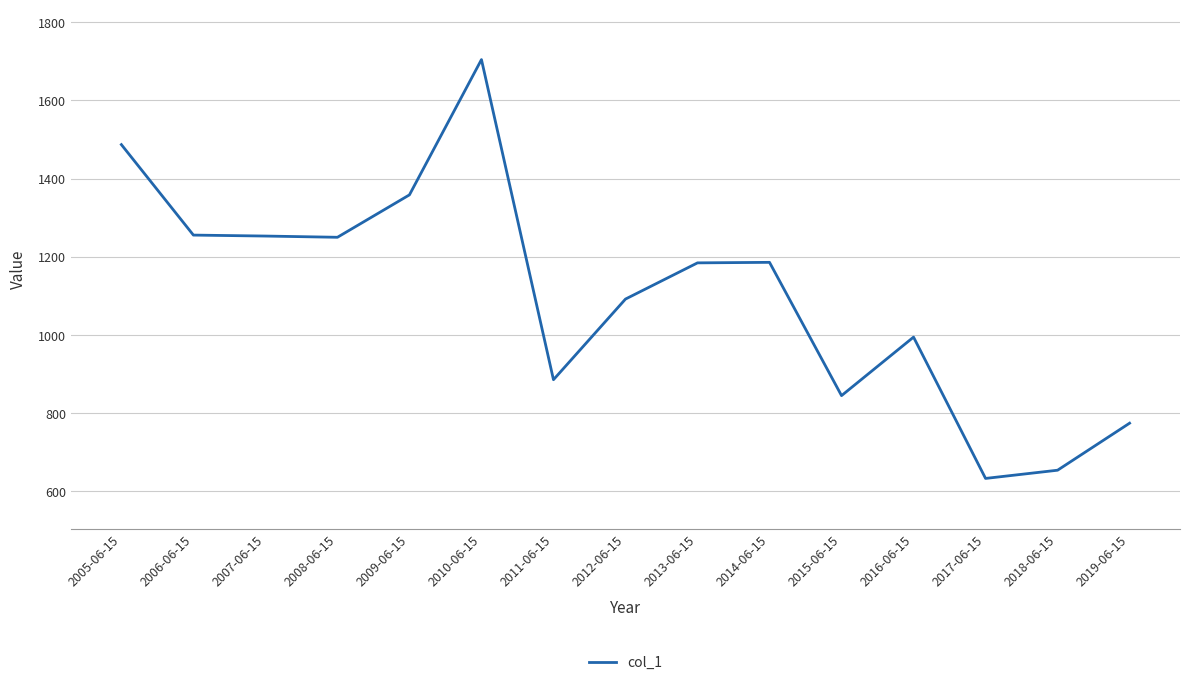

Count the number of values greater than 1184.

8